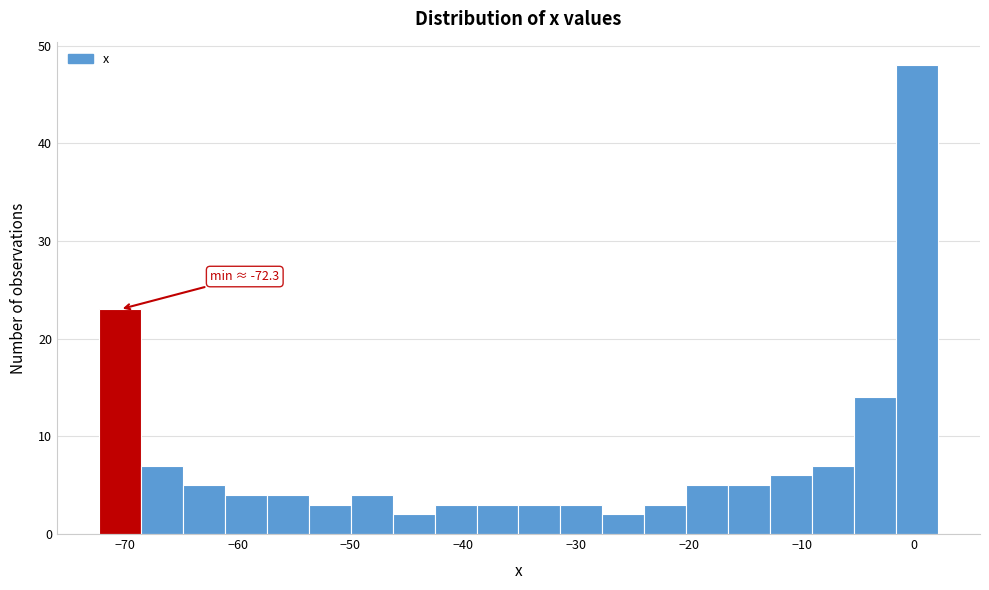

Read against the x-axis, roughly where is the centre of the tallest bar?

0